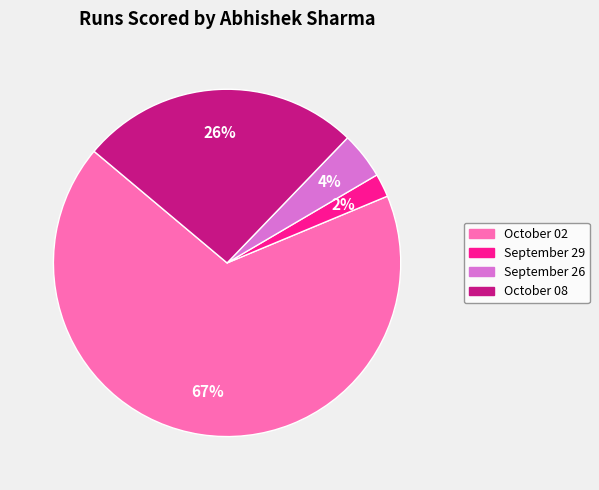

Is it true that October 02 is 67% of the pie?

True